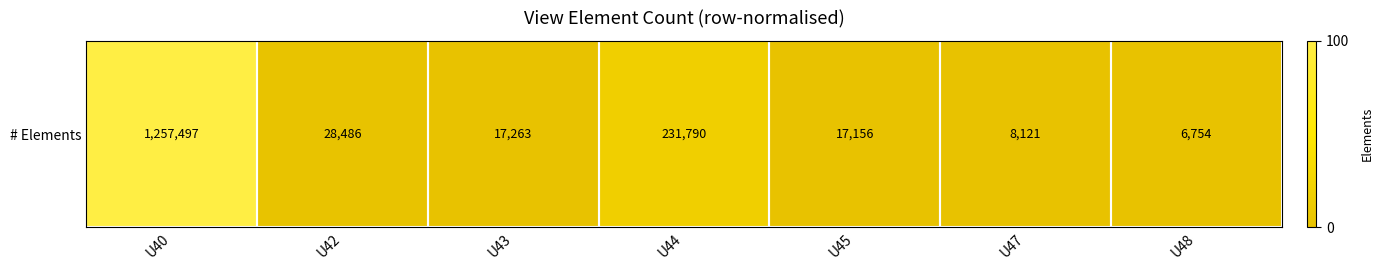

Reading left to right, transcribe all the data shown in this chart.

U40=100.0	U42=1.7	U43=0.8	U44=18.0	U45=0.8	U47=0.1	U48=0.0